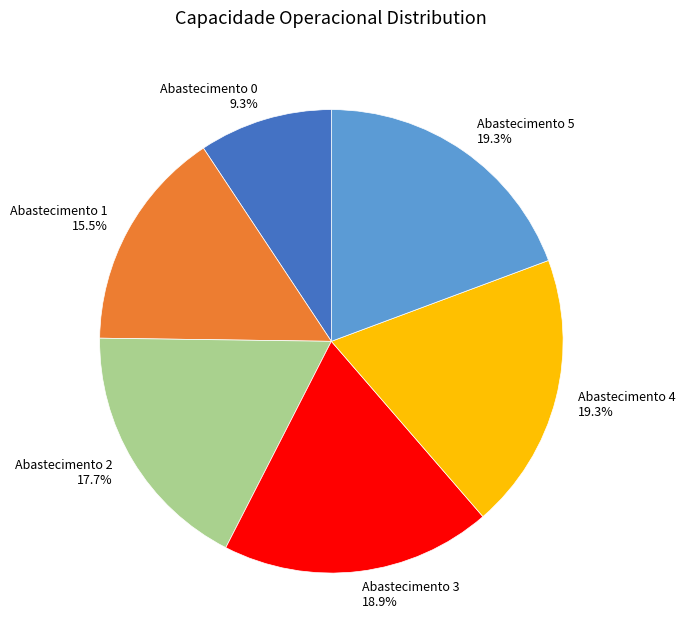

Approximately how many times larger is the value at Abastecimento 3 compared to Abastecimento 1?

1.2